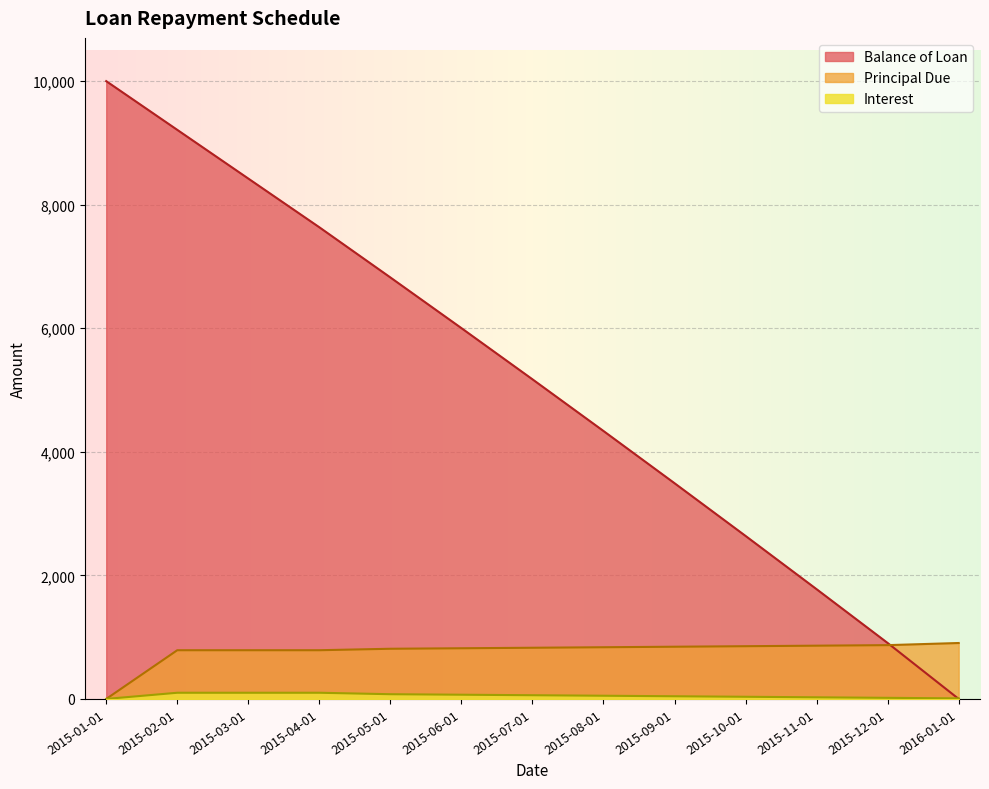

How many data points in Principal Due are less than 828?

6